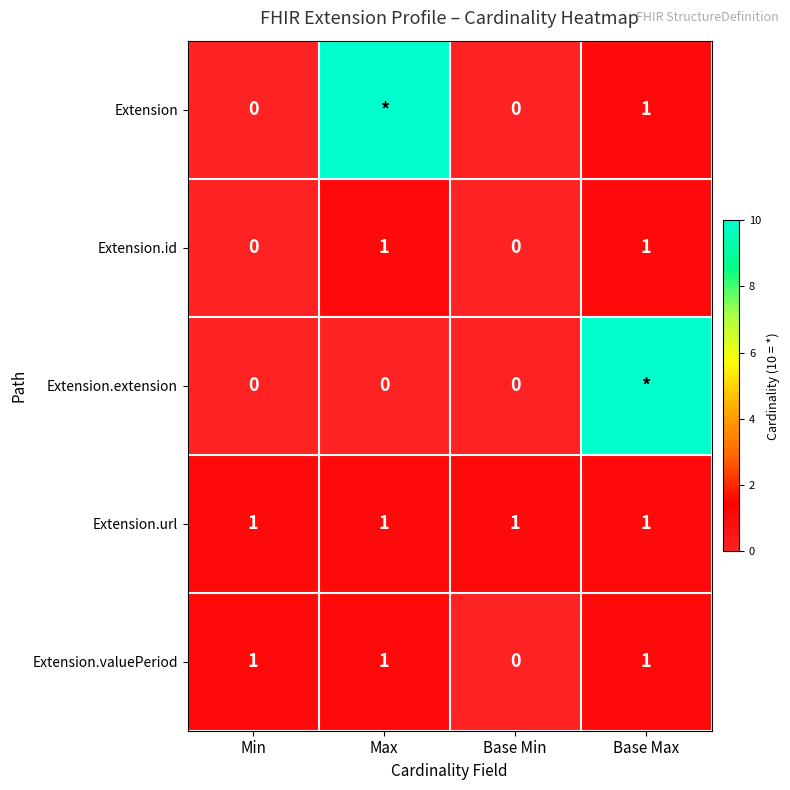

What is the total value across all series at Min?

2